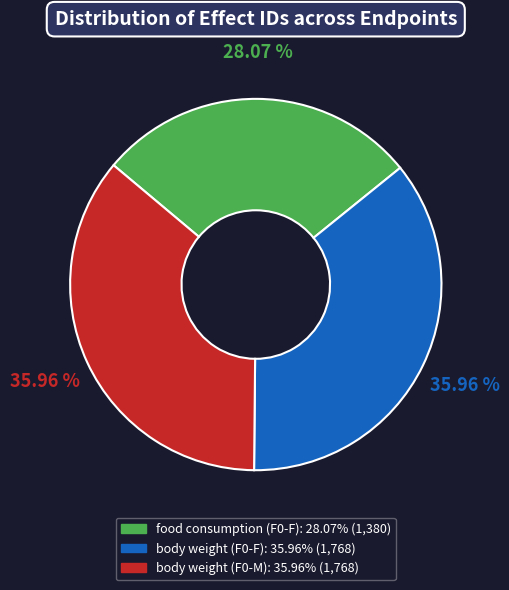

The body weight (F0-F) slice represents 36% of the pie. True or false?

True